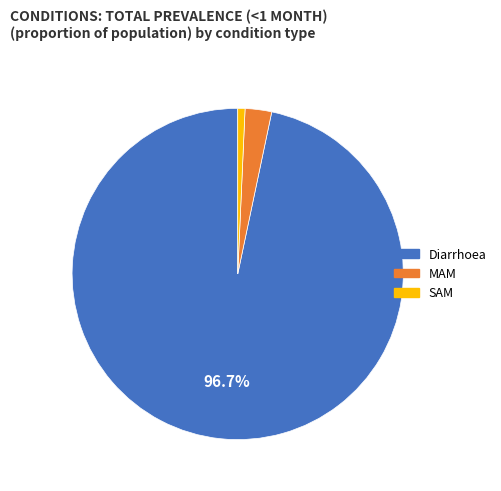

The SAM slice represents 1% of the pie. True or false?

True